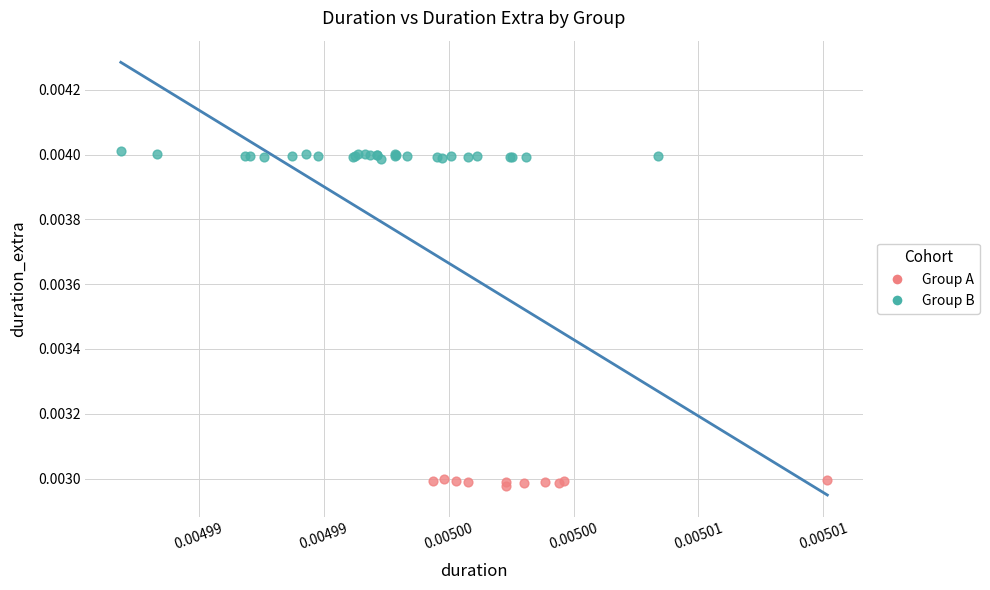

Which series contains the highest Y value?

Group B